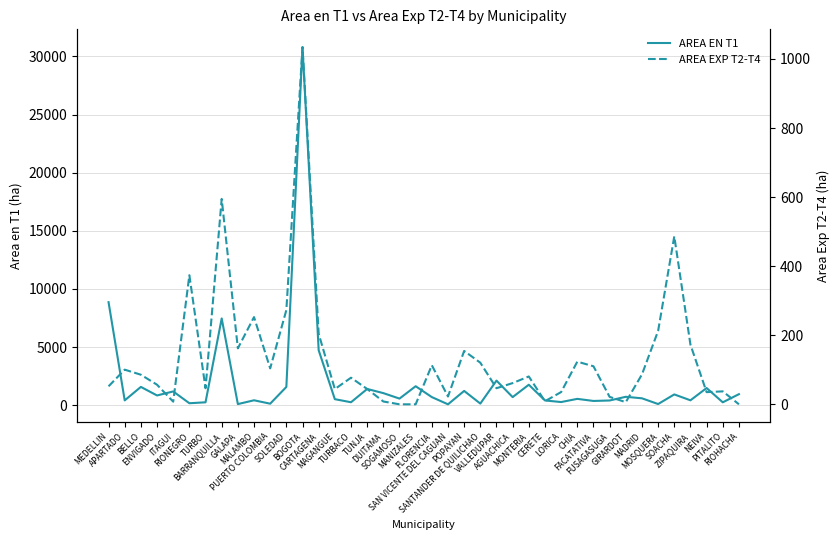

Is it true that AREA EN T1 equals 9820.4 at BARRANQUILLA?

False